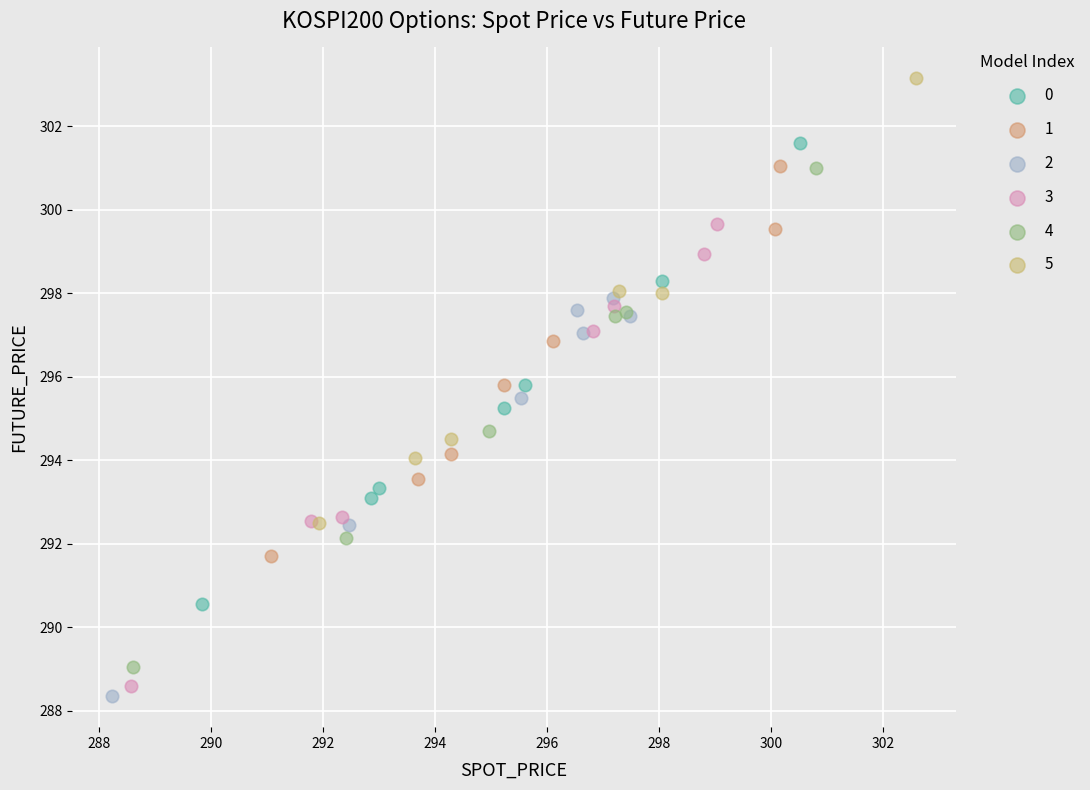

Which series reaches the minimum Y coordinate?

2